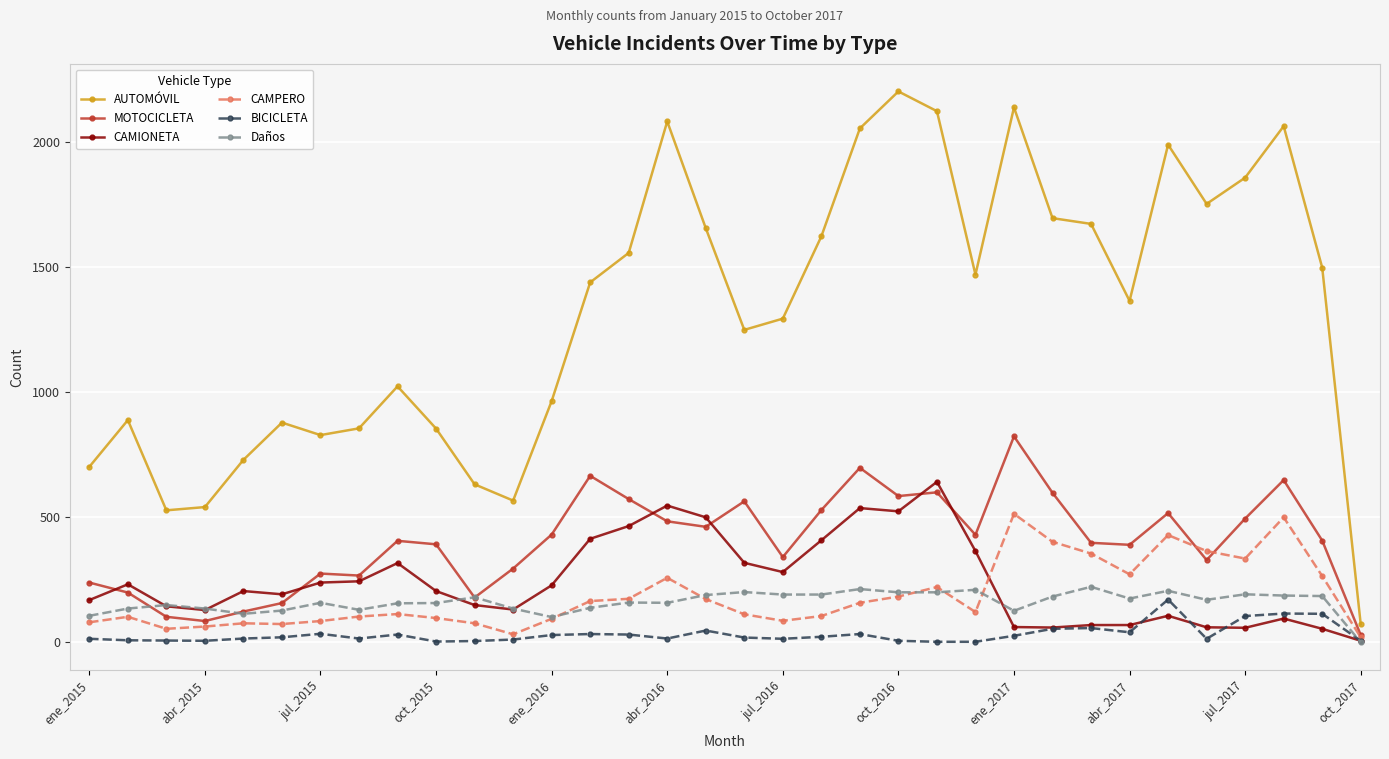

Does the chart display data point markers on the line(s)?

Yes